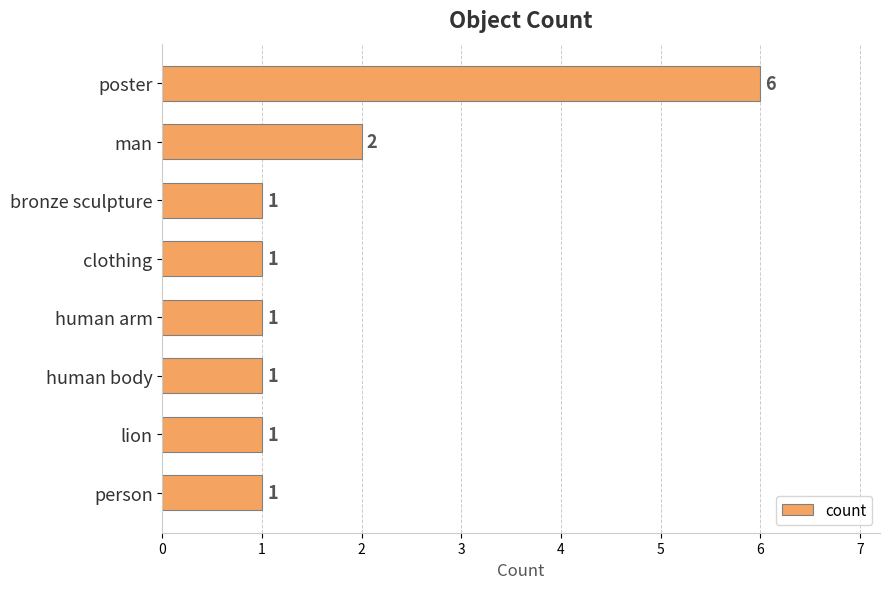

What is the change in value from poster to human body?

-5